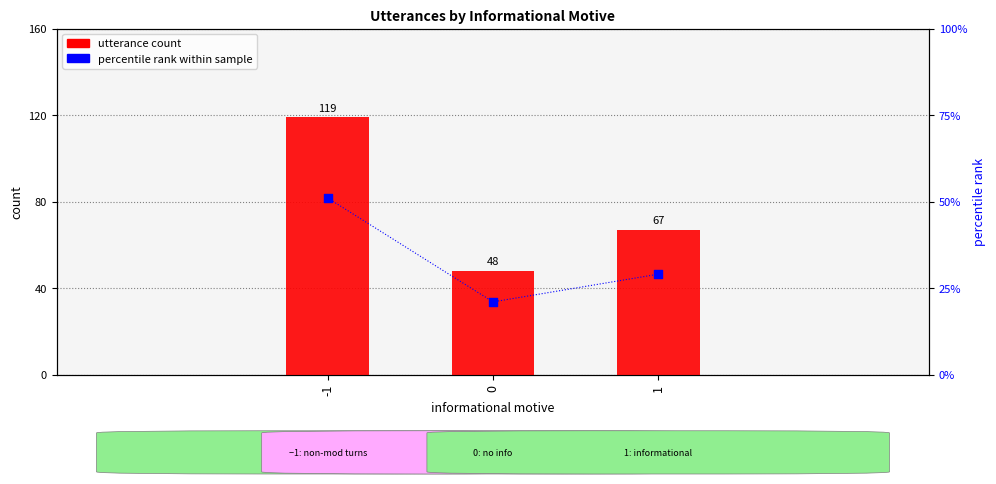

At which category is the sum across all series the highest?

-1